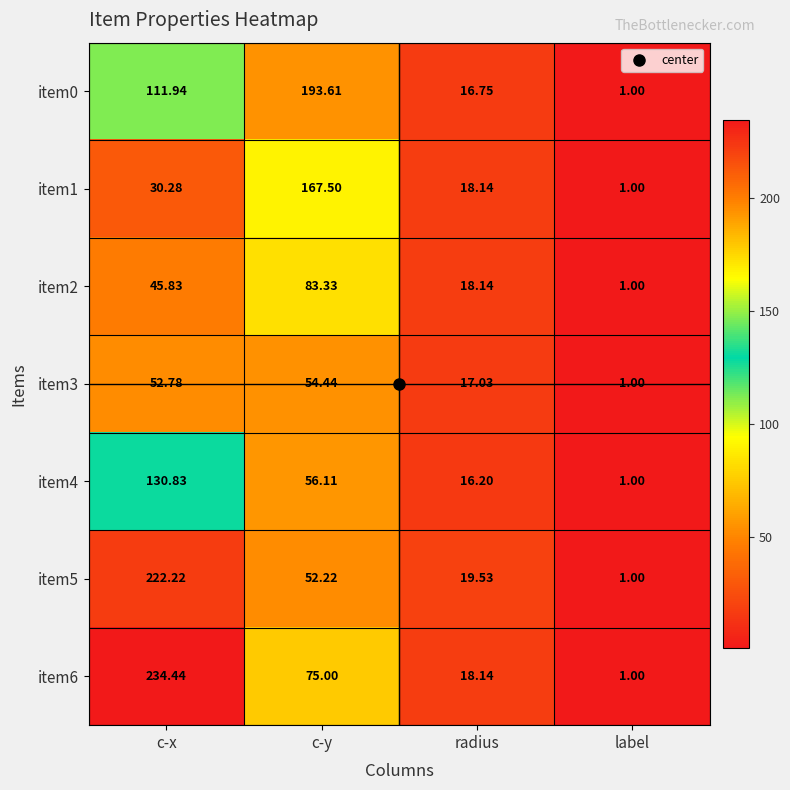

What is the maximum value shown in the chart?

234.4